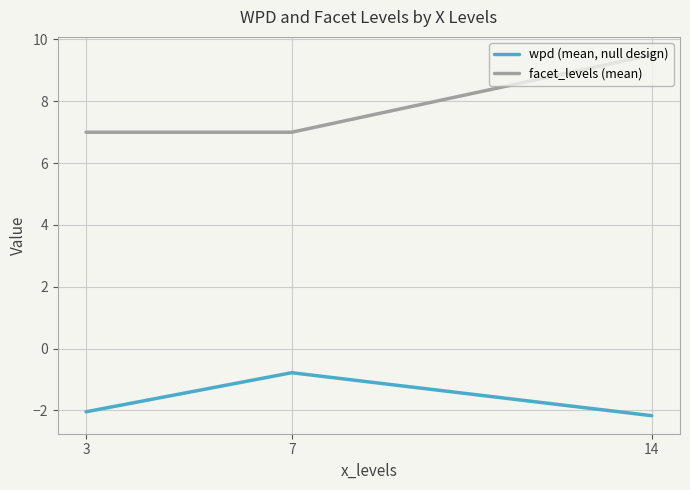

Rank the series by their average value, from highest to lowest.

facet_levels (mean), wpd (mean, null design)